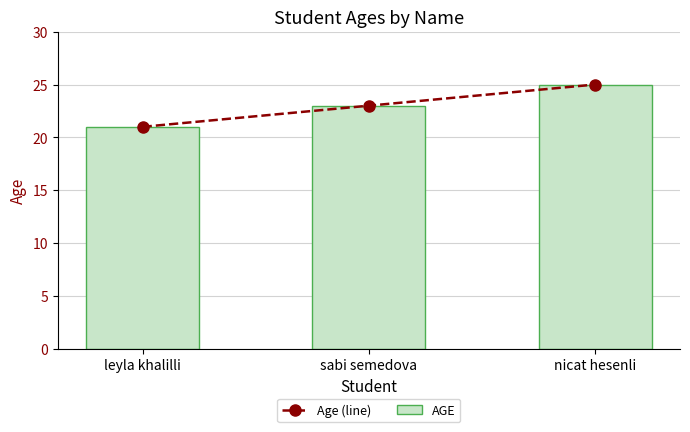

What is the lowest value of the AGE series?

21